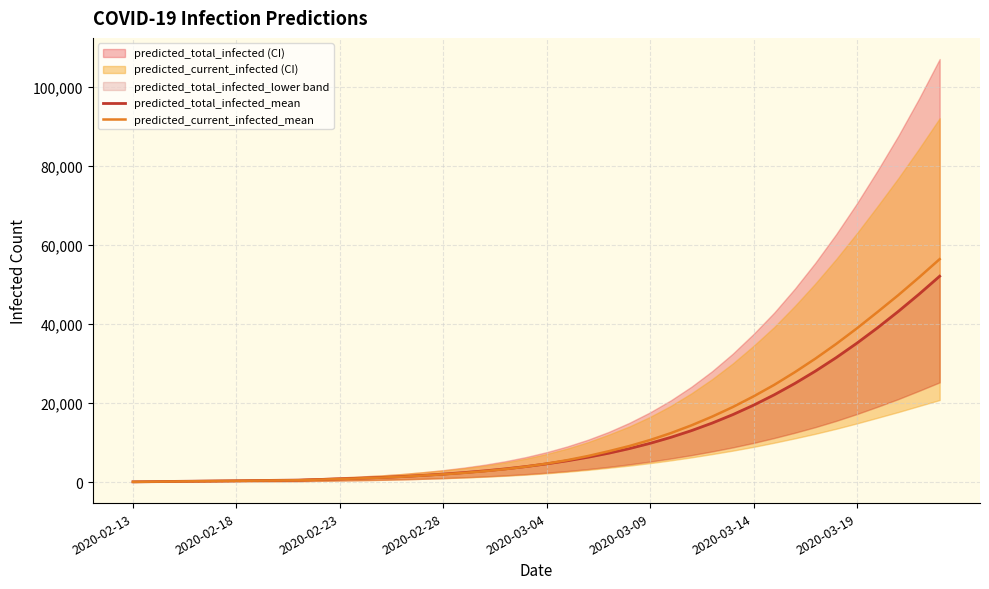

The predicted_current_infected_mean series shows 9111.5 at 24. True or false?

True